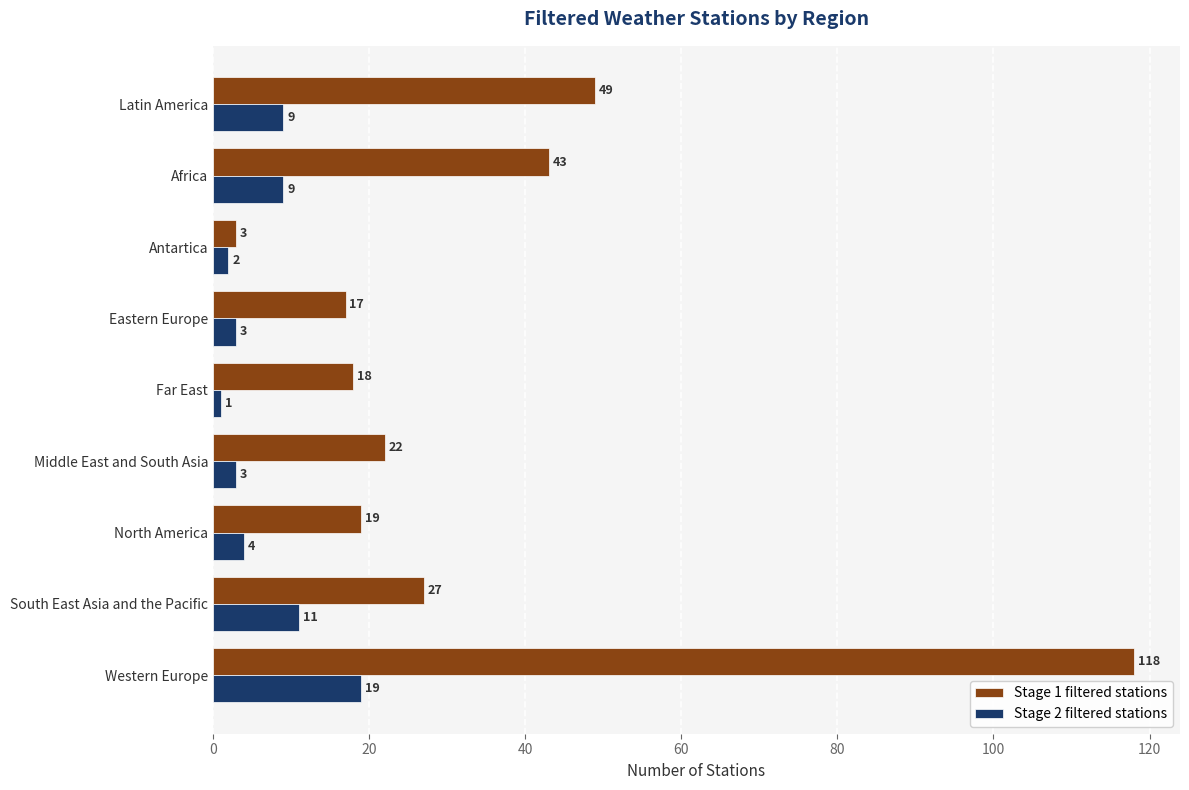

Count the number of categories in the chart.

9